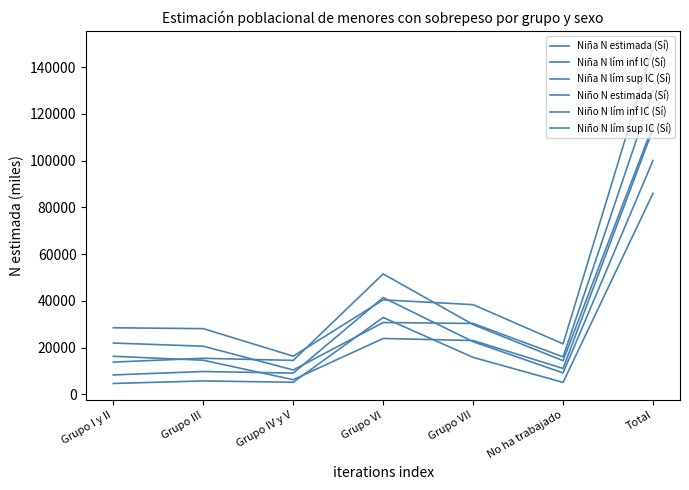

At which label does Niña N lím sup IC (Sí) first exceed 15386?

Grupo VI